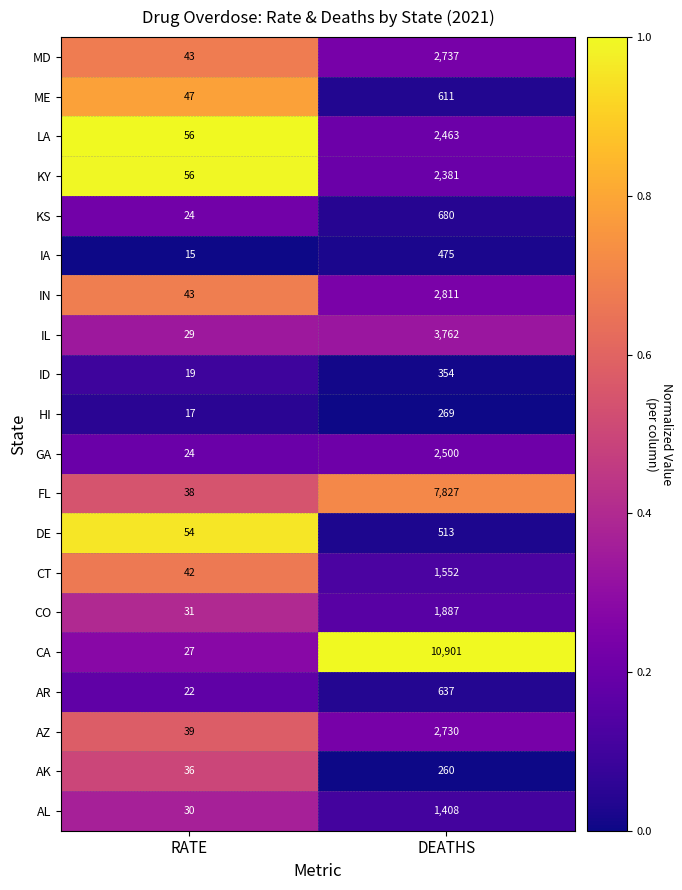

Where is HI nearest to the value 143?

RATE